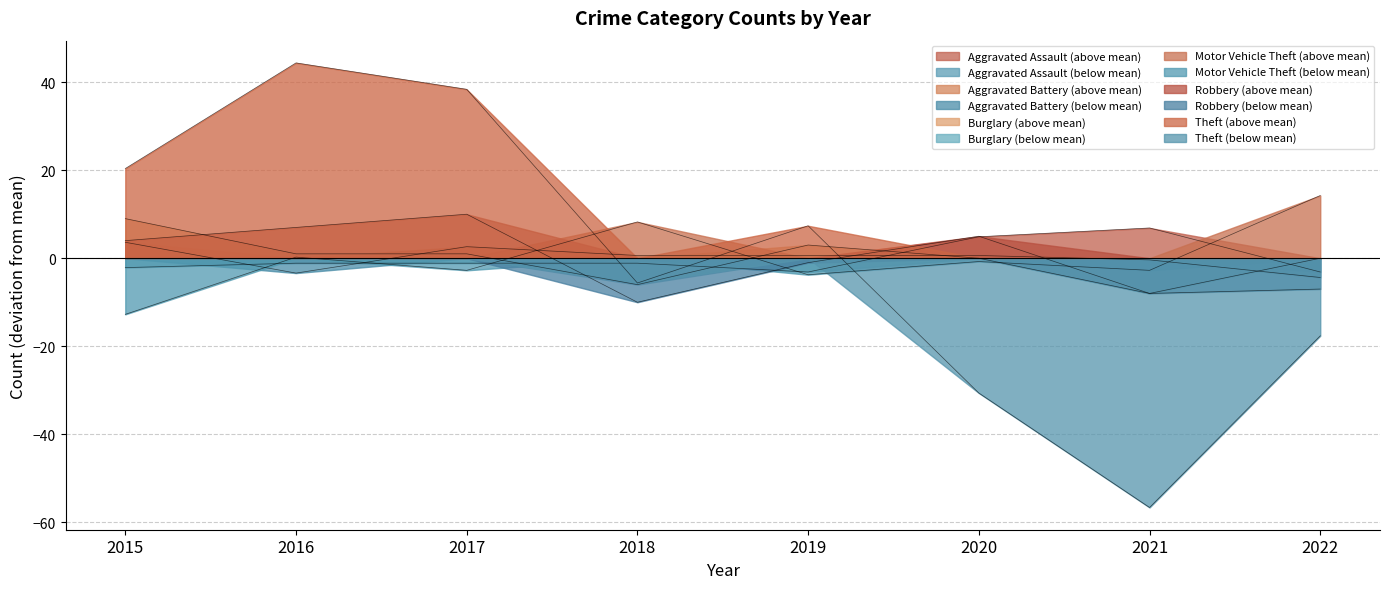

At which label does Aggravated Assault reach its peak?

2021